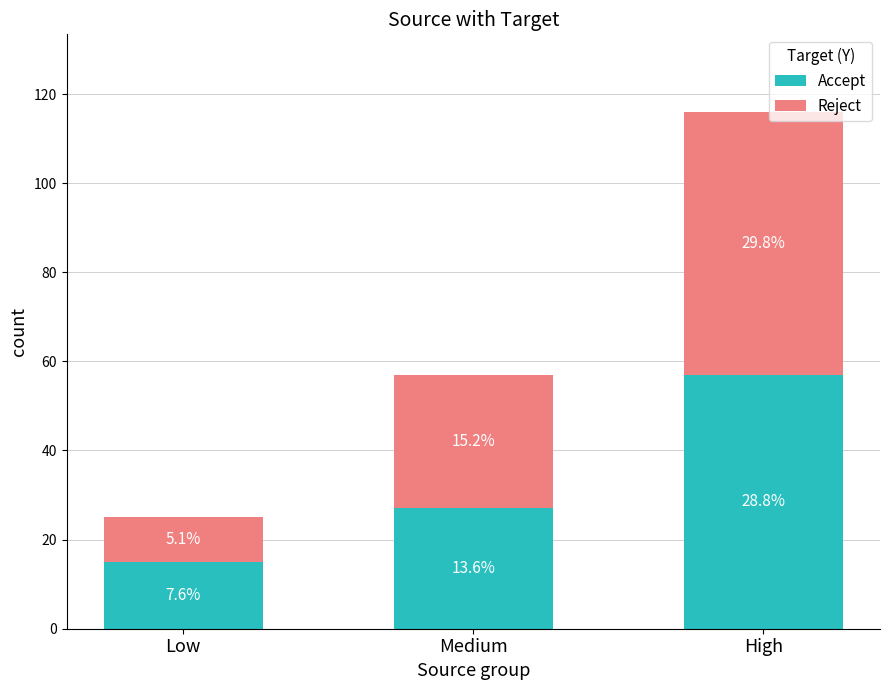

At which label is Reject closest to 34?

Medium